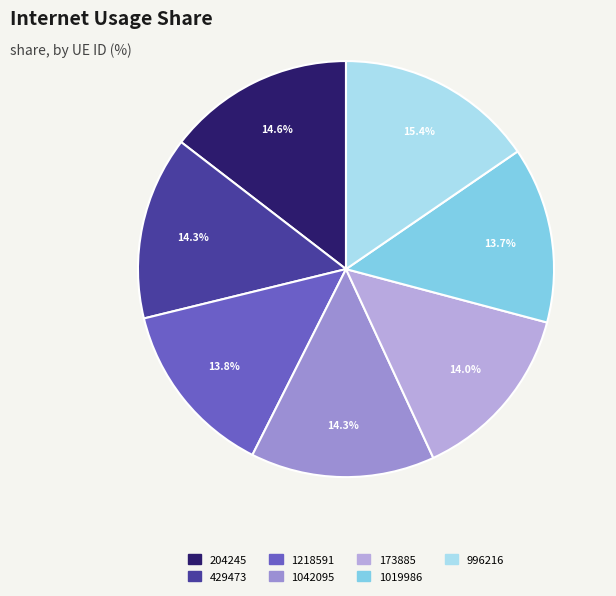

How many slices are in this pie chart?

7